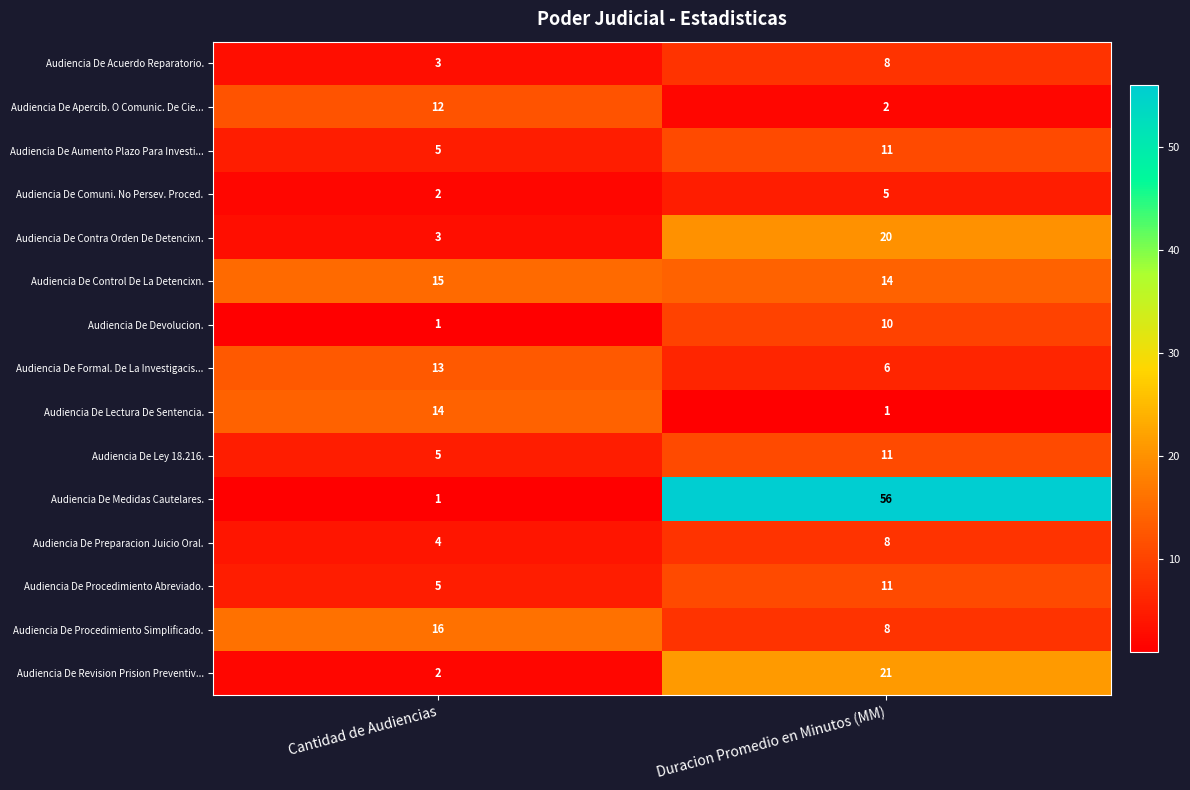

What is the total value across all series at Cantidad de Audiencias?

101